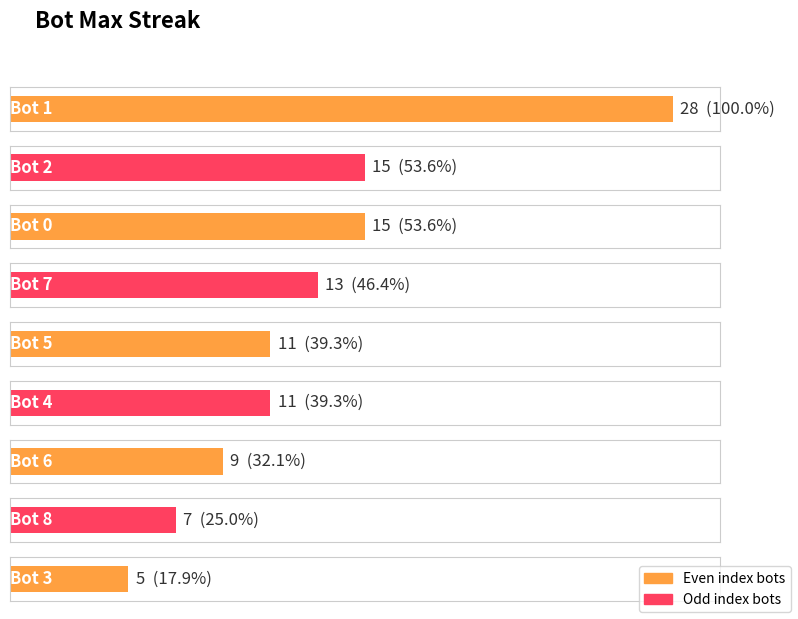

How many values exceed 11?

4